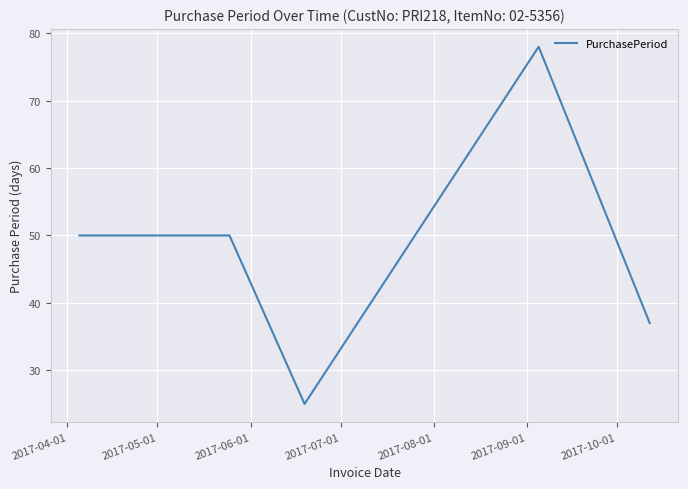

What is the difference between the maximum and minimum values?

53